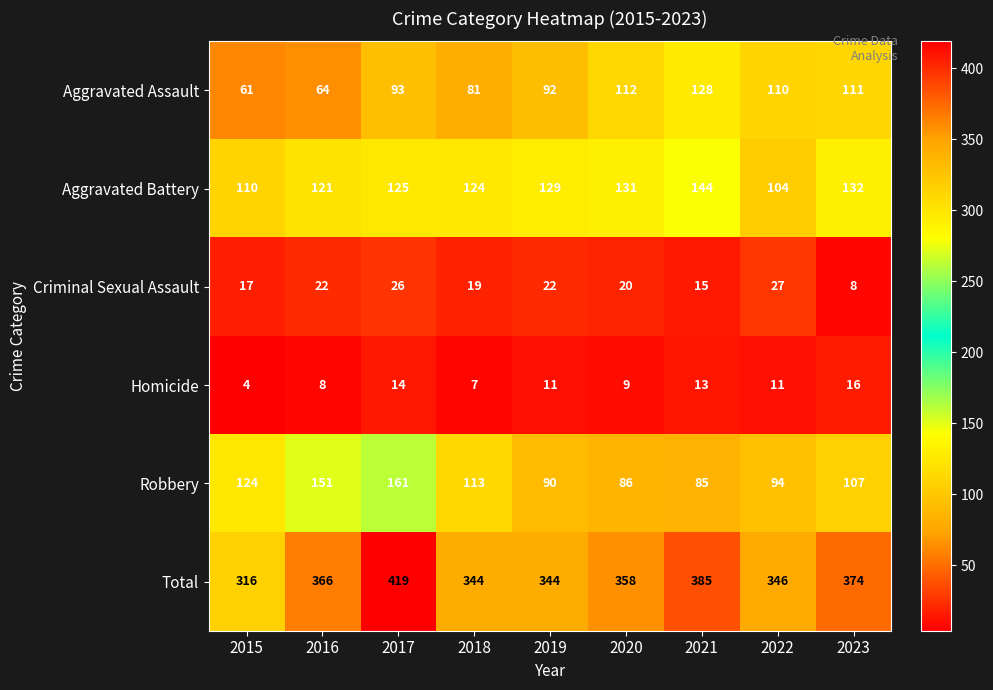

What is the total value across all series at 2016?

732